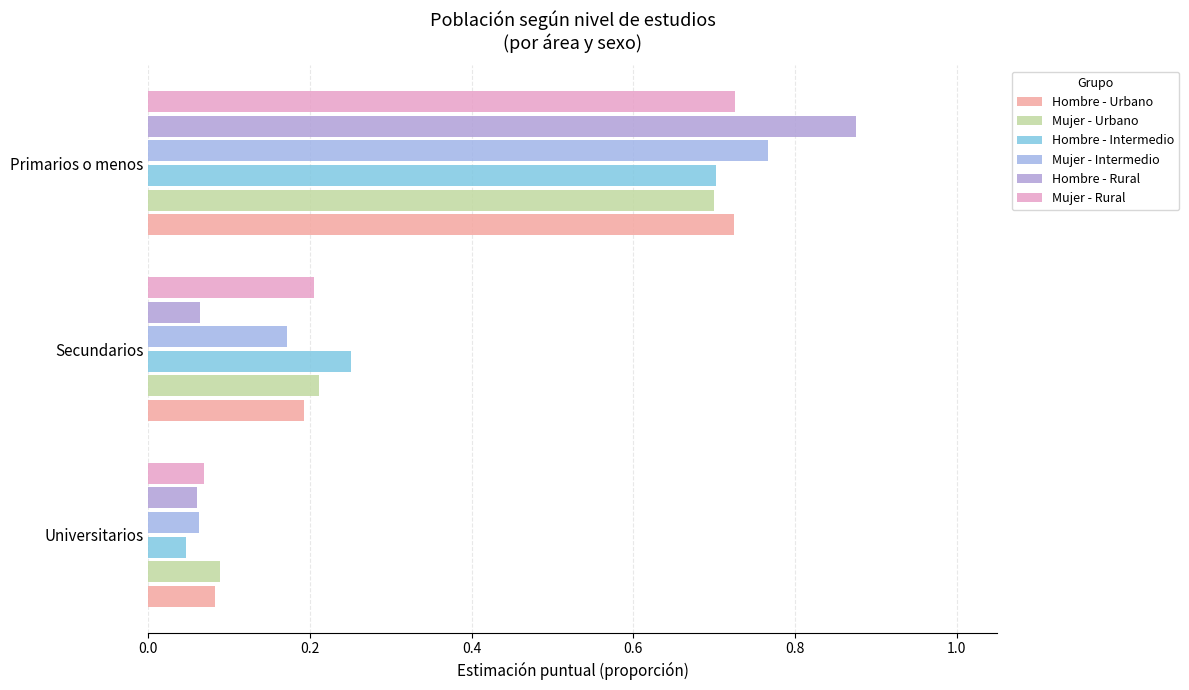

How many distinct data groups are displayed?

6